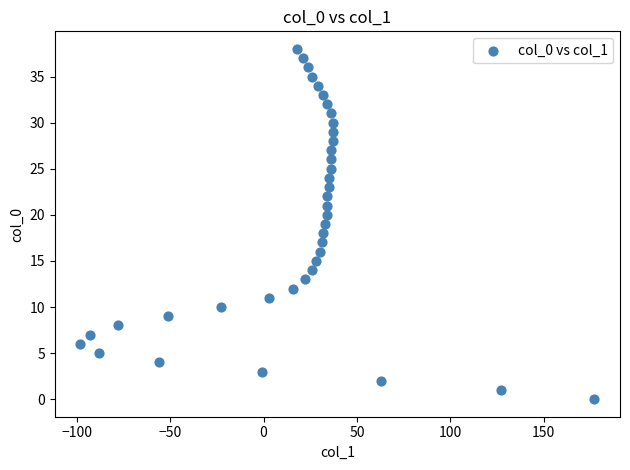

What is the range of X values (max minus min)?

275